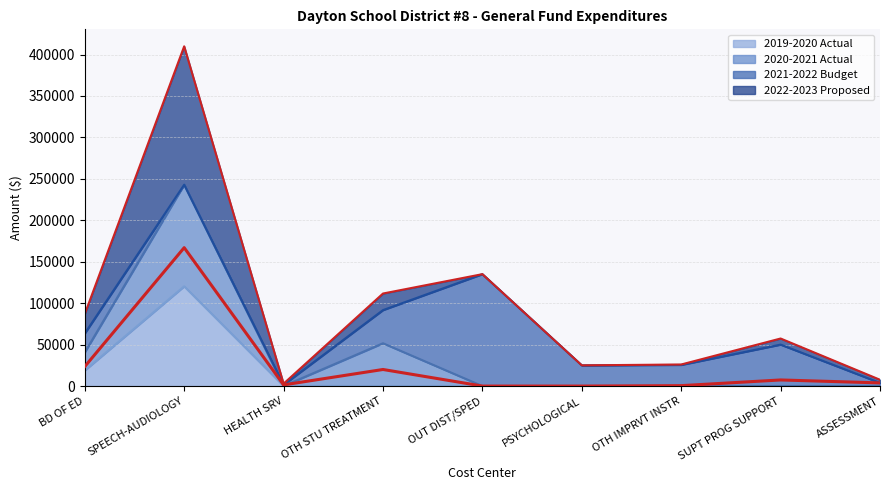

Which category has the lowest value in the 2019-2020 Actual series?

OTH STU TREATMENT